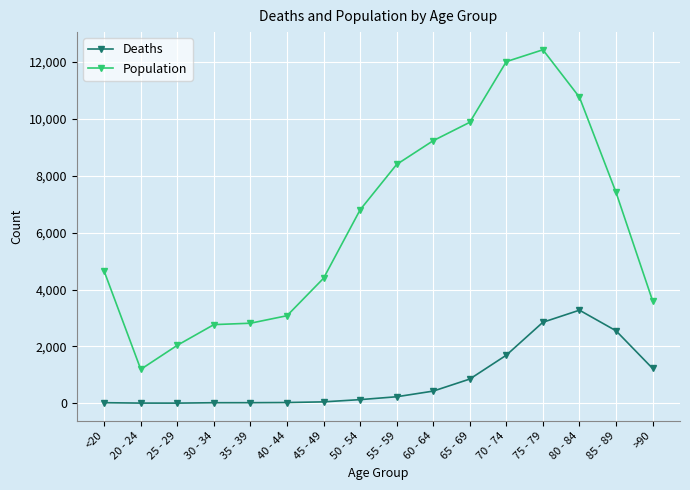

What is the label of the 13th point from the left?

75 - 79